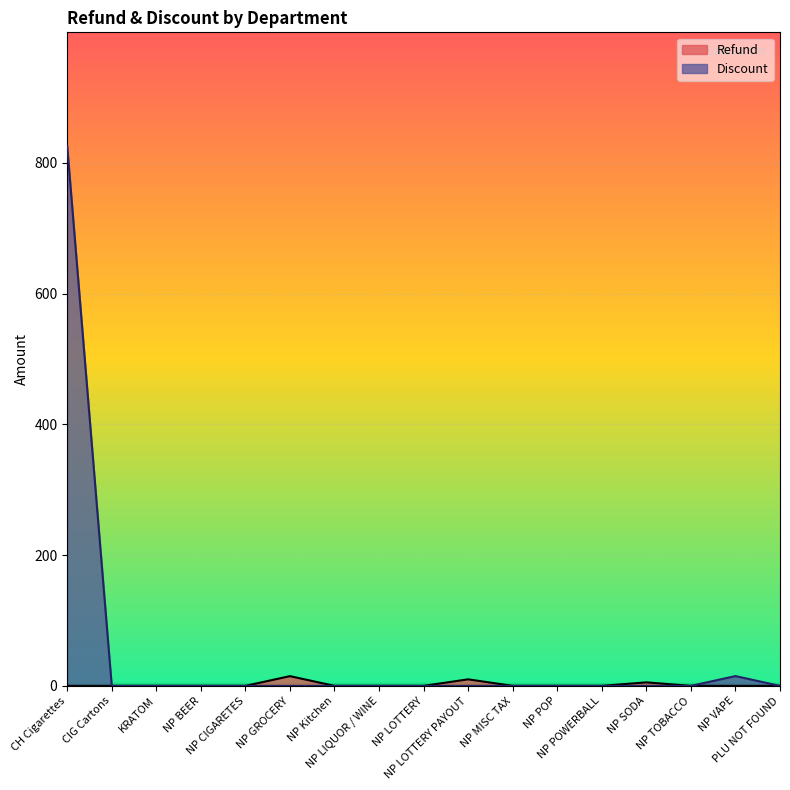

Which has a higher value, NP POWERBALL or NP CIGARETES?

NP POWERBALL